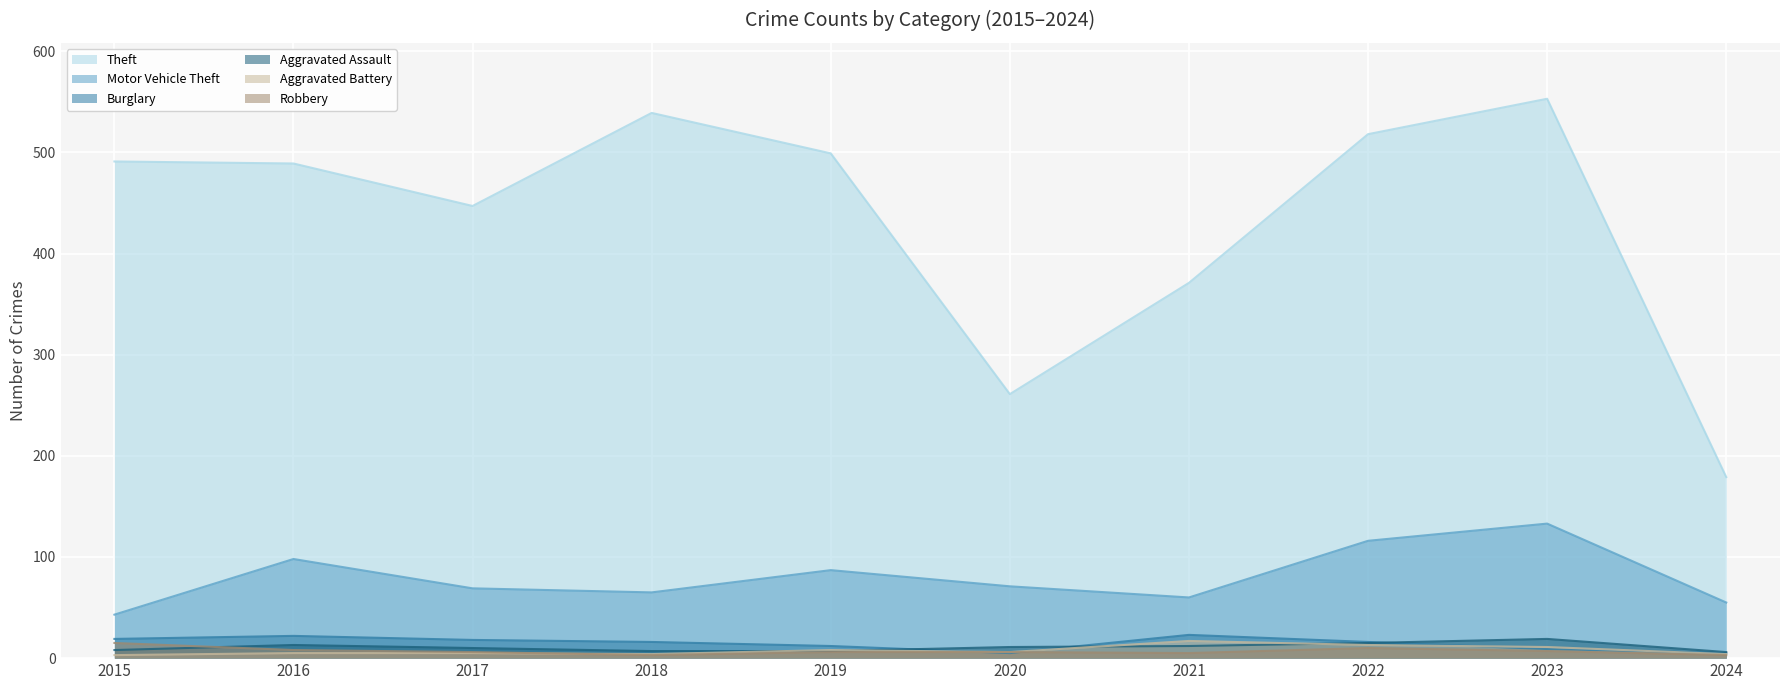

Which category has the highest value across all series?

2023